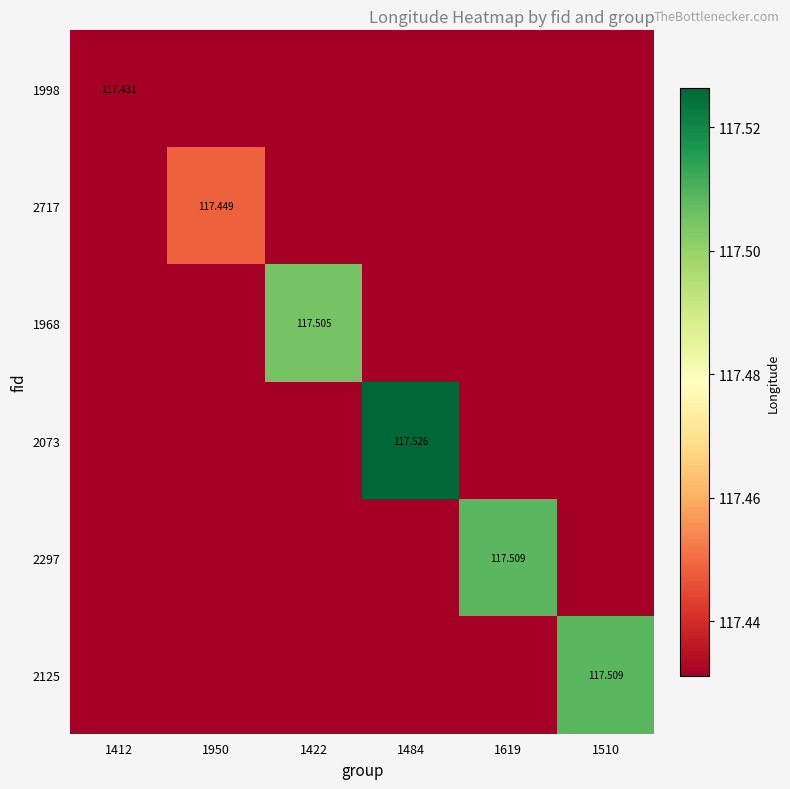

Is the value of 2073 at 1484 greater than the value of 2125 at 1510?

Yes